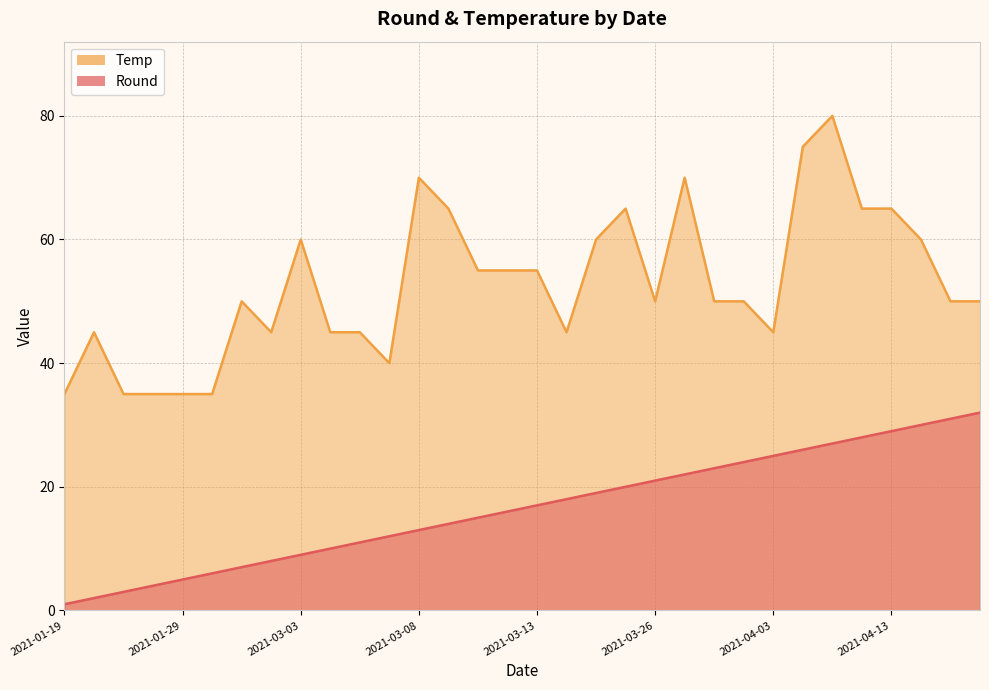

Is it true that Round equals 12 at 2021-03-06?

True